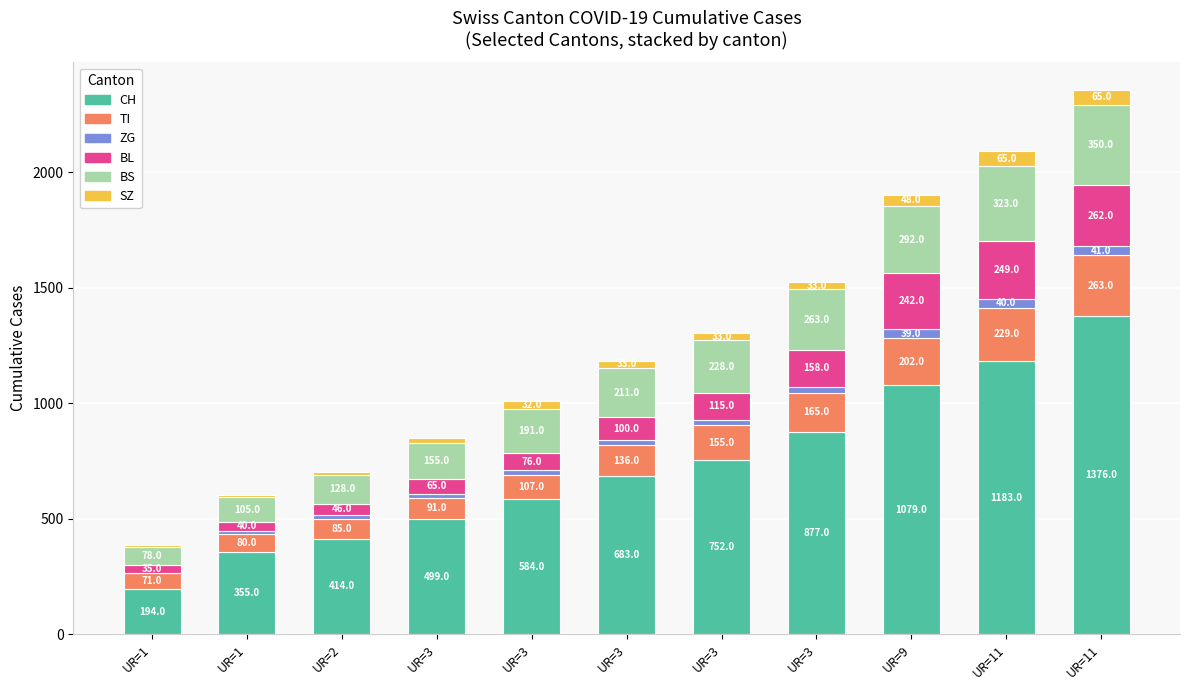

Count the number of categories in the chart.

11